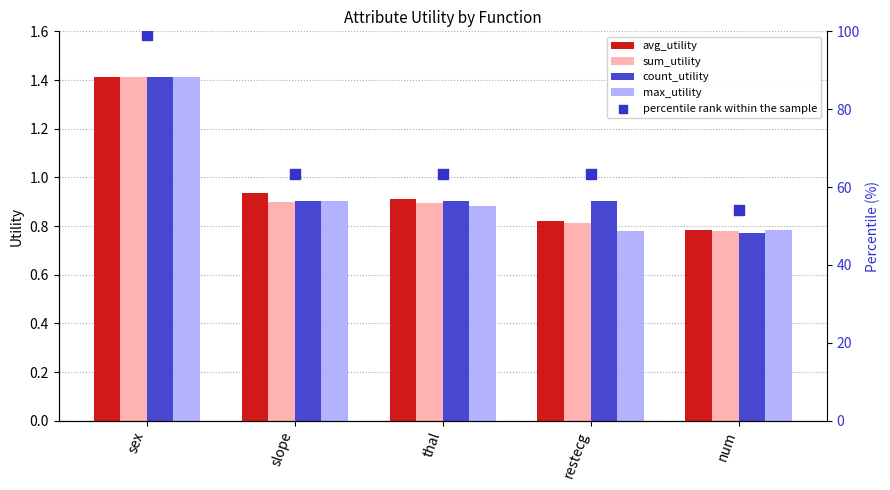

Which series reaches the maximum Y coordinate?

percentile rank within the sample